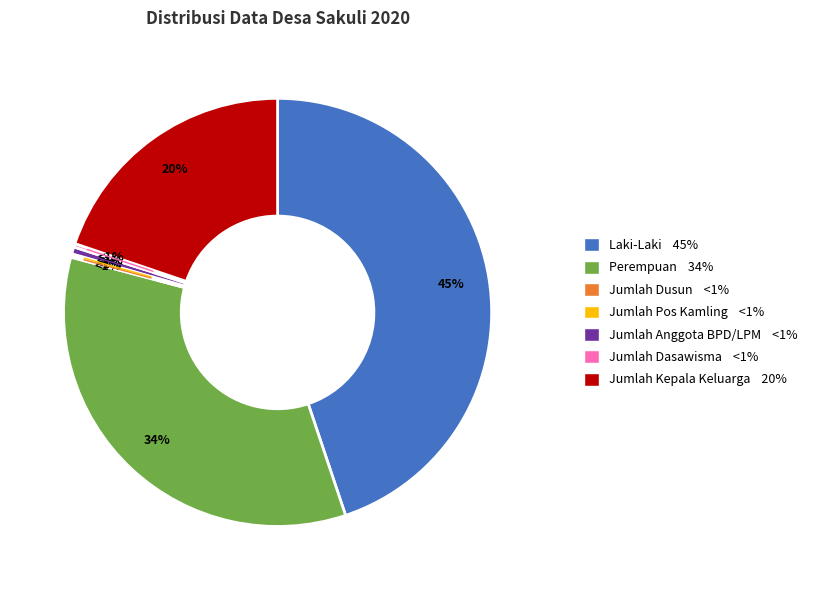

To the nearest percent, what is the combined percentage of Jumlah Dusun and Jumlah Anggota BPD/LPM?

1%